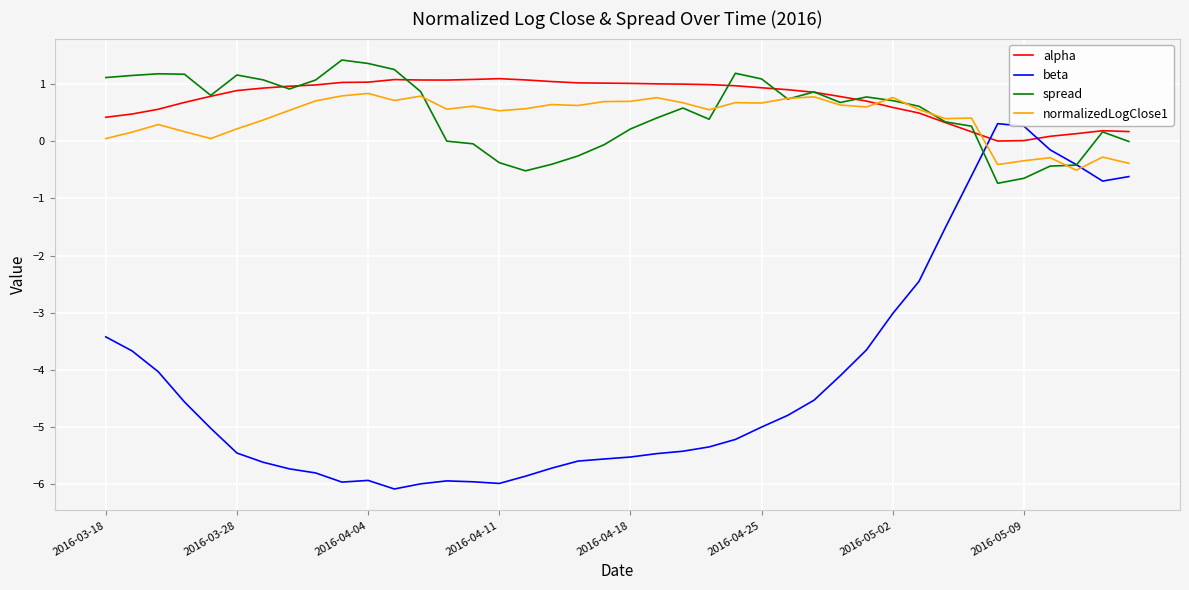

What is the greatest value displayed?

1.4